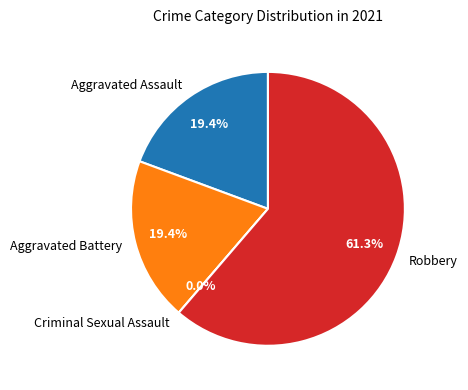

How much of the chart is everything except Robbery?

38.7%